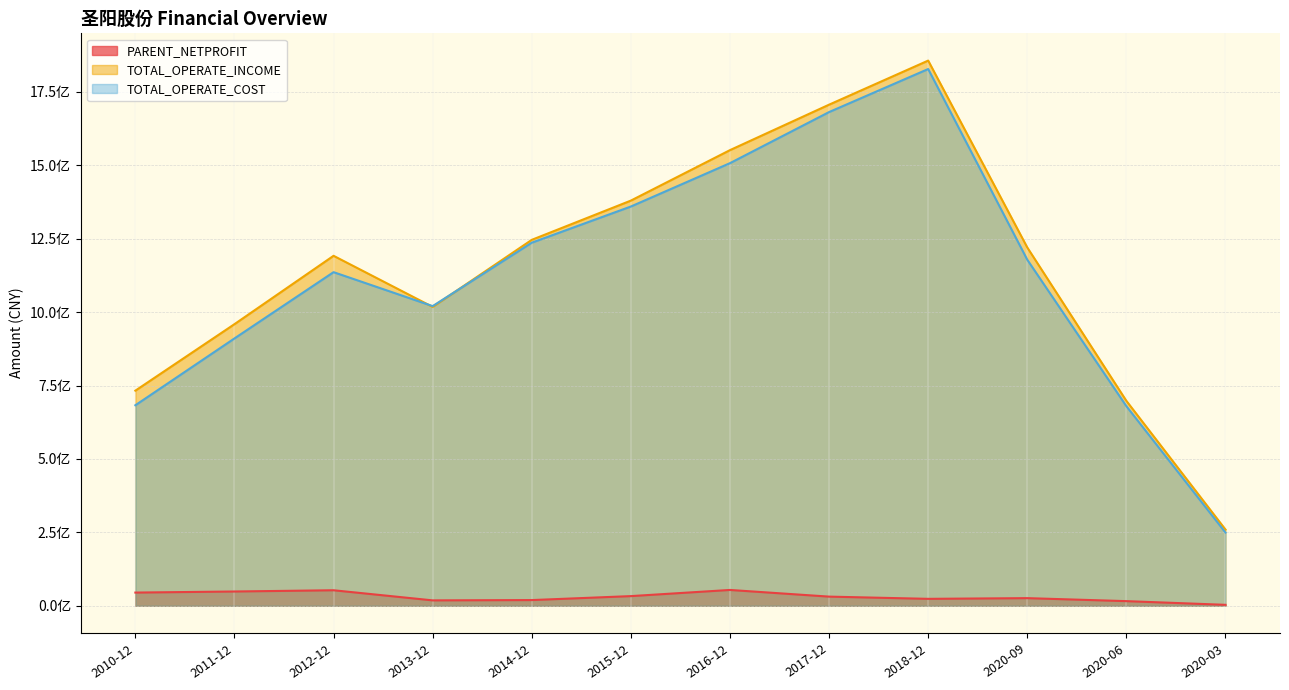

Reading left to right, transcribe all the data shown in this chart.

PARENT_NETPROFIT: 2010-12=44922462.6	2011-12=48605334.5	2012-12=52826070.9	2013-12=18381358.8	2014-12=19394777.4	2015-12=32903192.7	2016-12=53862983.1	2017-12=31168251.4	2018-12=23590827.0	2020-09=25974999.8	2020-06=15789284.4	2020-03=3197771.5
TOTAL_OPERATE_INCOME: 2010-12=732567890.8	2011-12=959001370.0	2012-12=1191787313.6	2013-12=1017737986.7	2014-12=1246124972.3	2015-12=1379761642.8	2016-12=1551654658.1	2017-12=1706468317.1	2018-12=1856545388.8	2020-09=1220119563.2	2020-06=697721609.6	2020-03=259476473.7
TOTAL_OPERATE_COST: 2010-12=682855318.2	2011-12=910384250.0	2012-12=1136073961.8	2013-12=1020511525.6	2014-12=1236418781.5	2015-12=1359622459.9	2016-12=1507300937.0	2017-12=1681262916.2	2018-12=1827811881.1	2020-09=1178337419.2	2020-06=679603279.1	2020-03=249221994.2